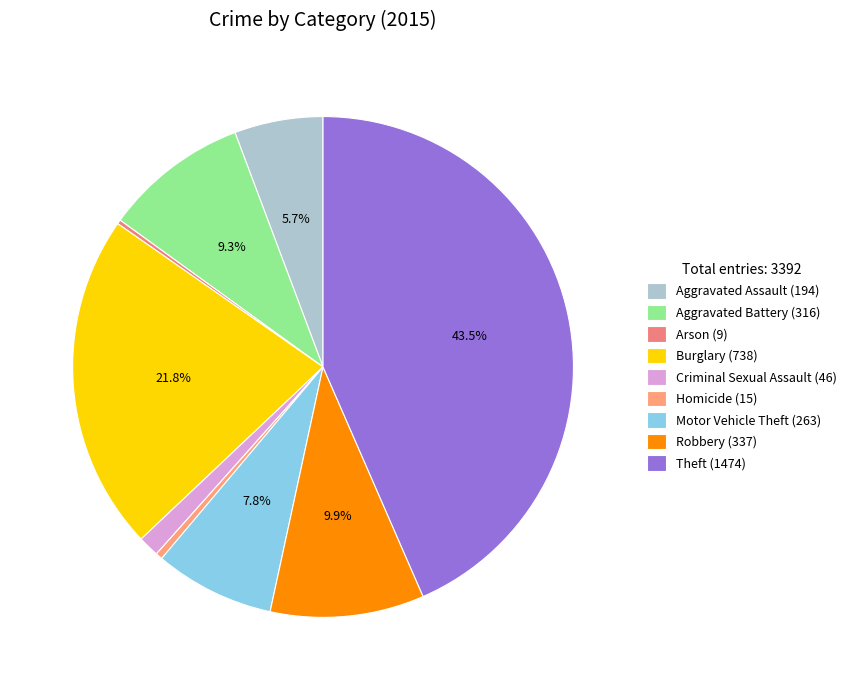

How many slices are in this pie chart?

9